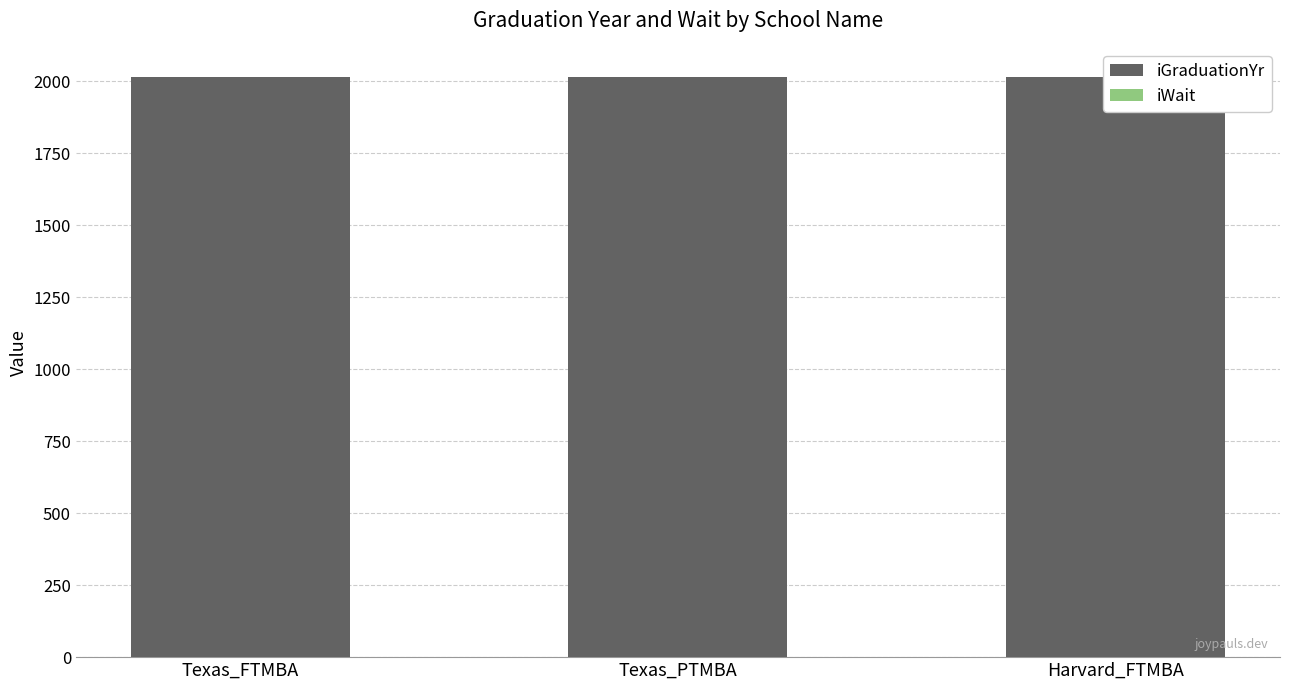

What is the value of the iWait bar at the 3rd from the left?

2